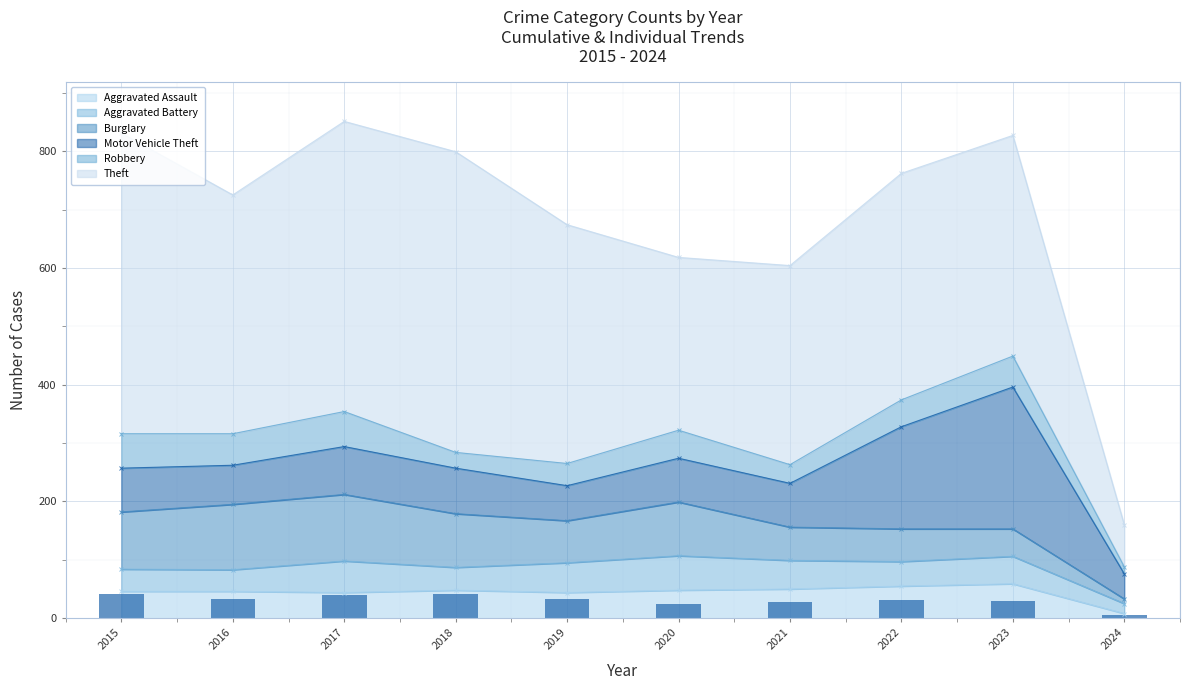

Which category has the highest value in the Theft series?

2015